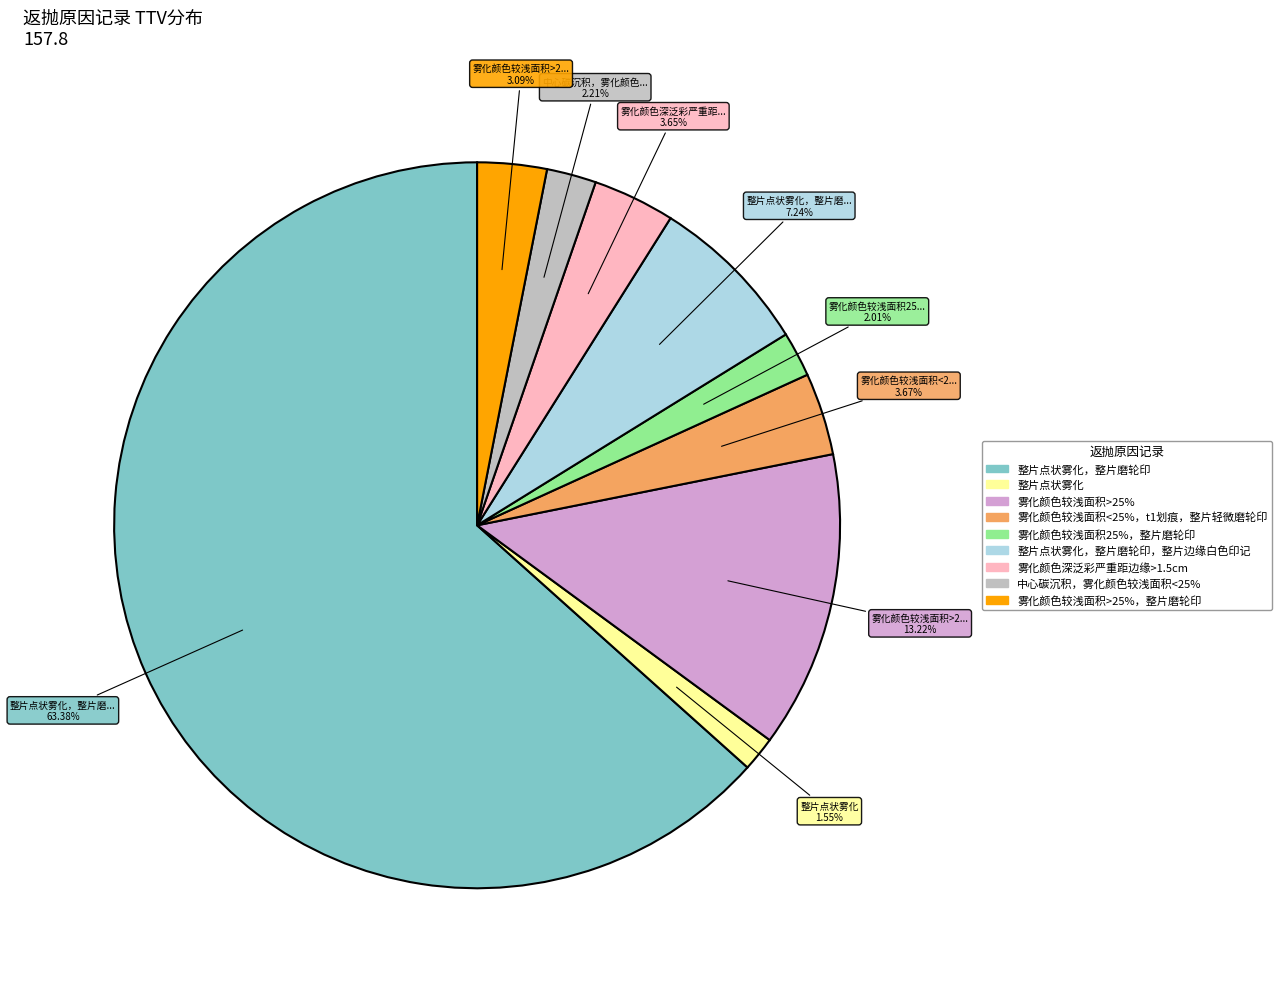

Is there a majority slice in this chart?

Yes